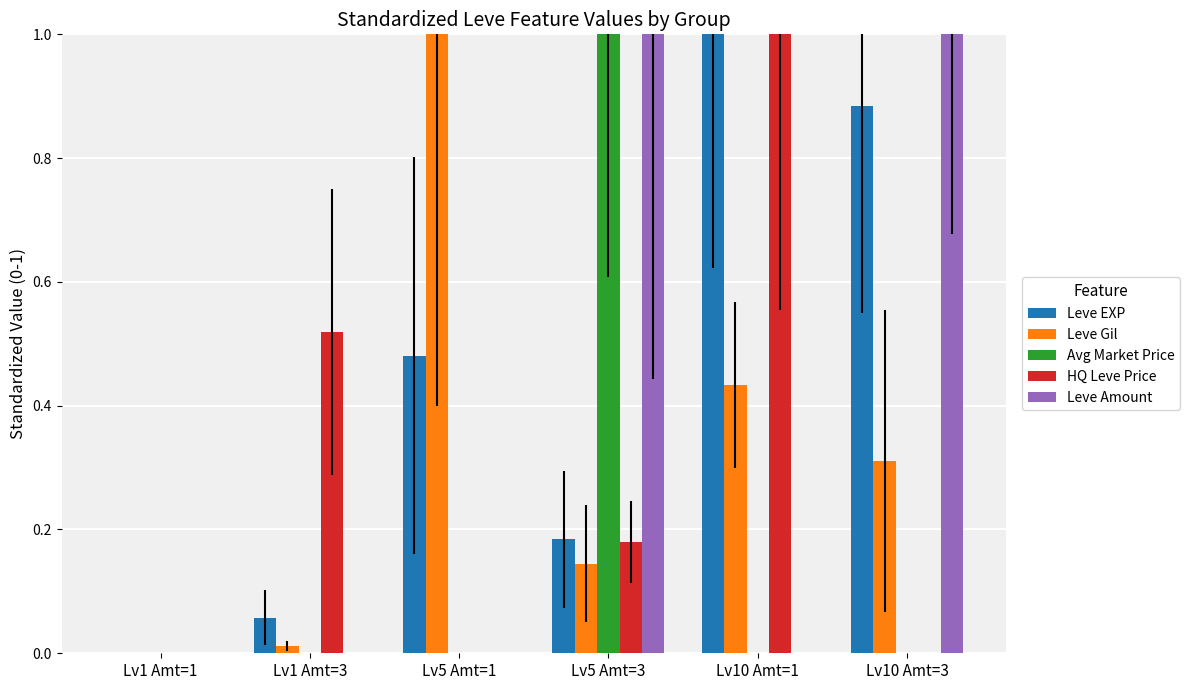

Are the bars grouped side by side (vs. stacked)?

Yes